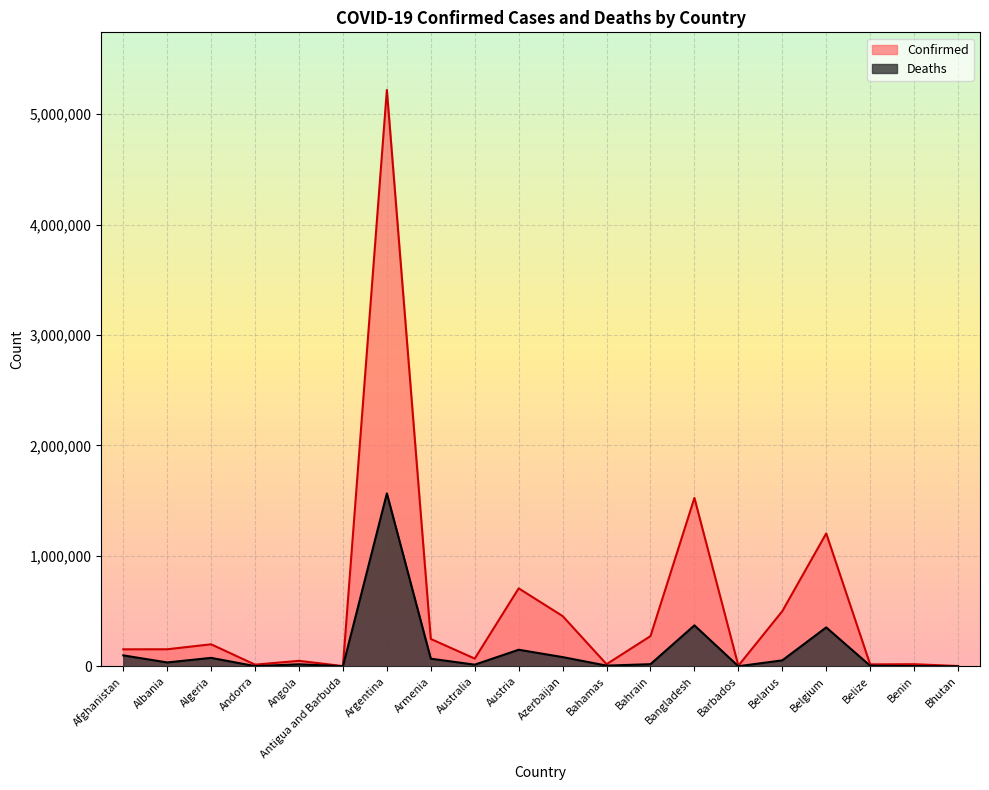

At which category does the chart reach its peak across all series?

Argentina